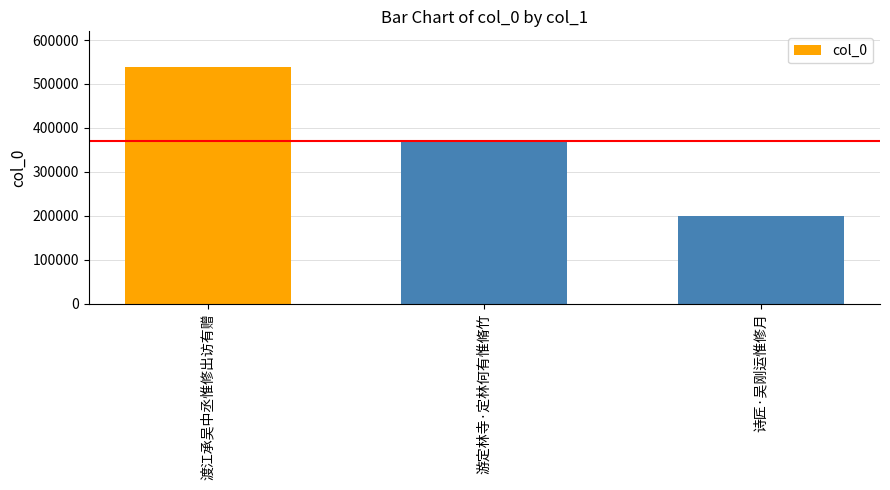

Count the number of data series in this chart.

1